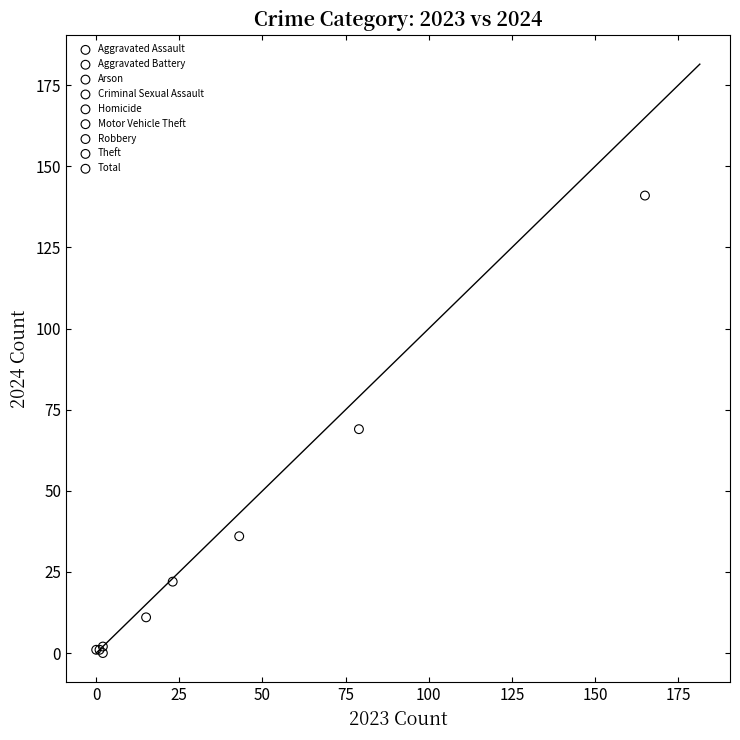

What are all the series names shown in the legend?

Aggravated Assault, Aggravated Battery, Arson, Criminal Sexual Assault, Homicide, Motor Vehicle Theft, Robbery, Theft, Total